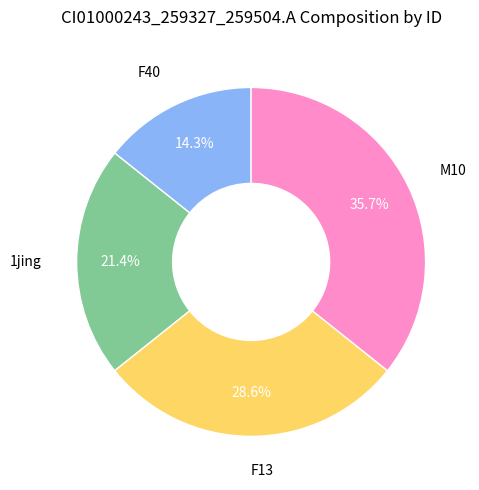

Is there a majority slice in this chart?

No